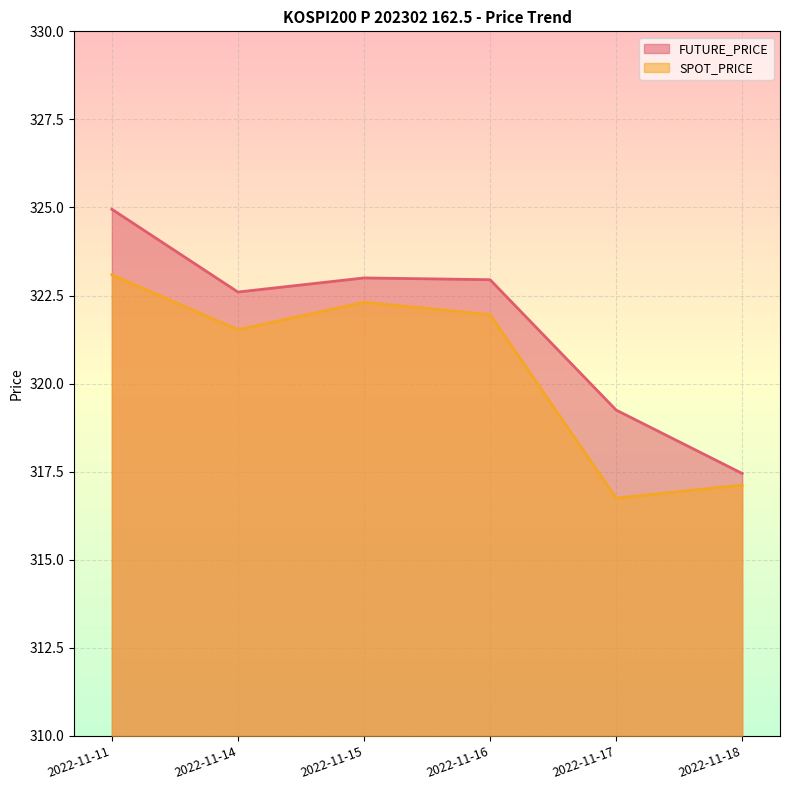

At how many categories does at least one series exceed 324?

1